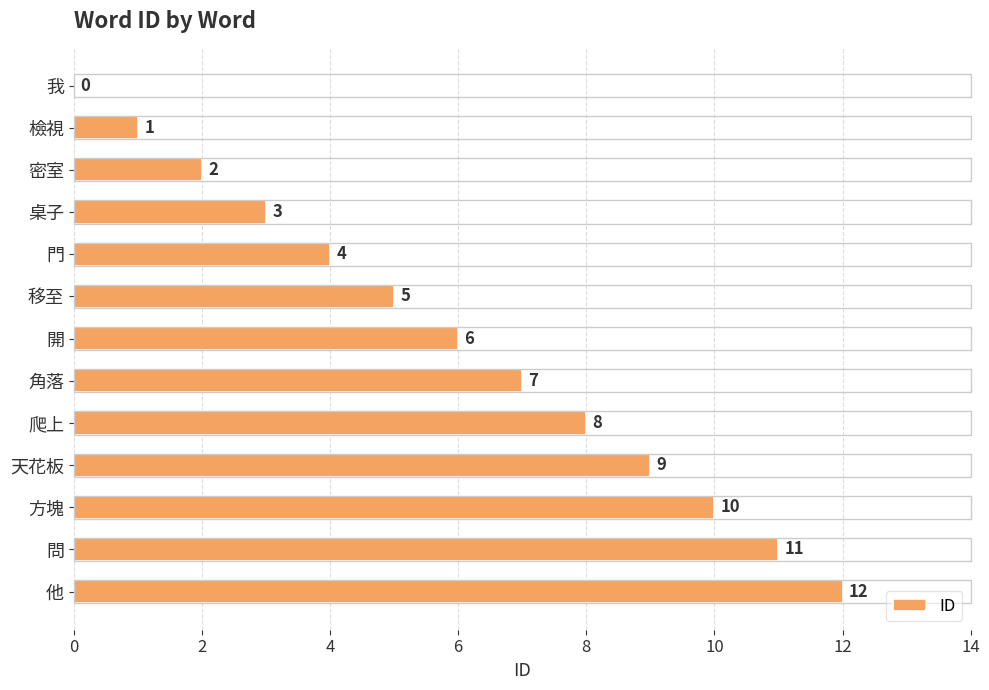

Count the number of categories in the chart.

13